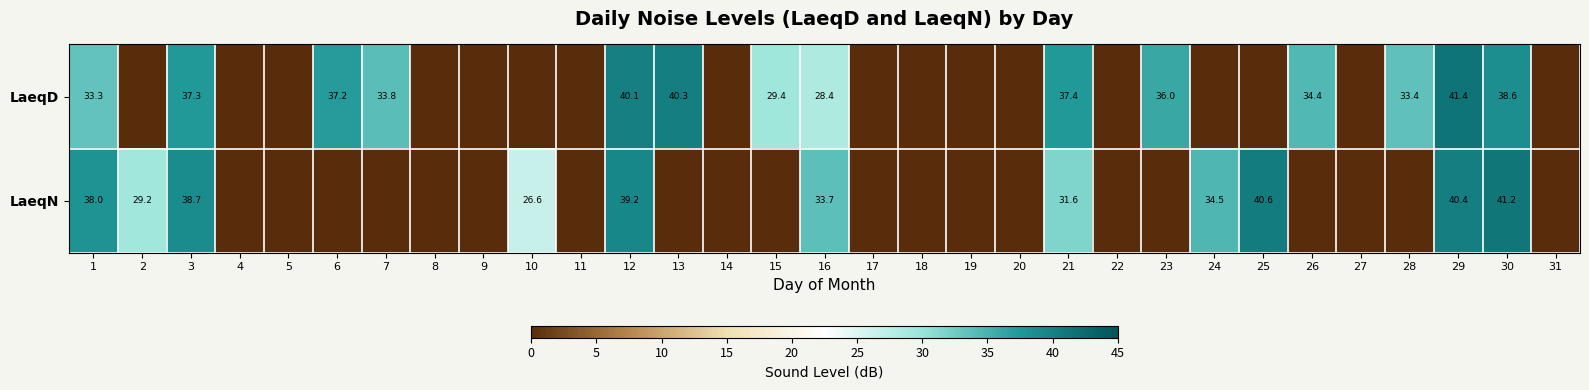

True or false: LaeqN has a value of 66.1 at 30.

False